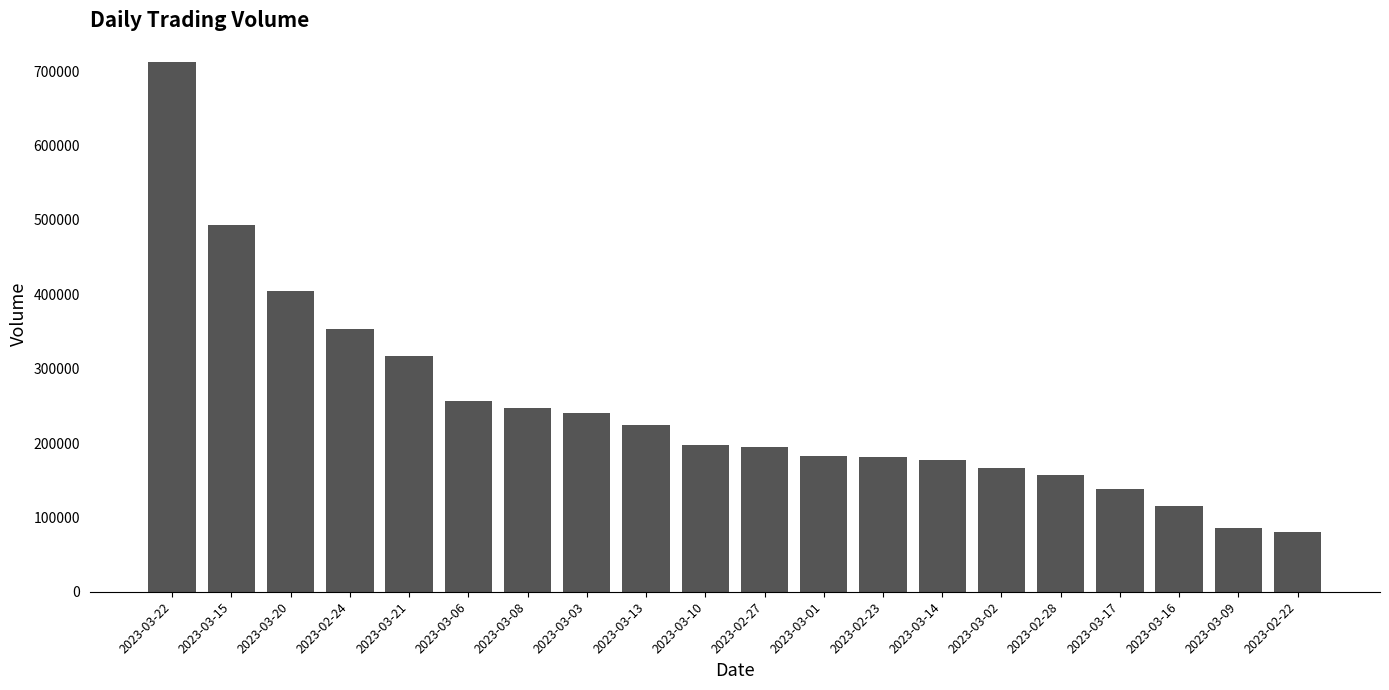

Is it true that the value at 2023-02-24 is 352770?

True